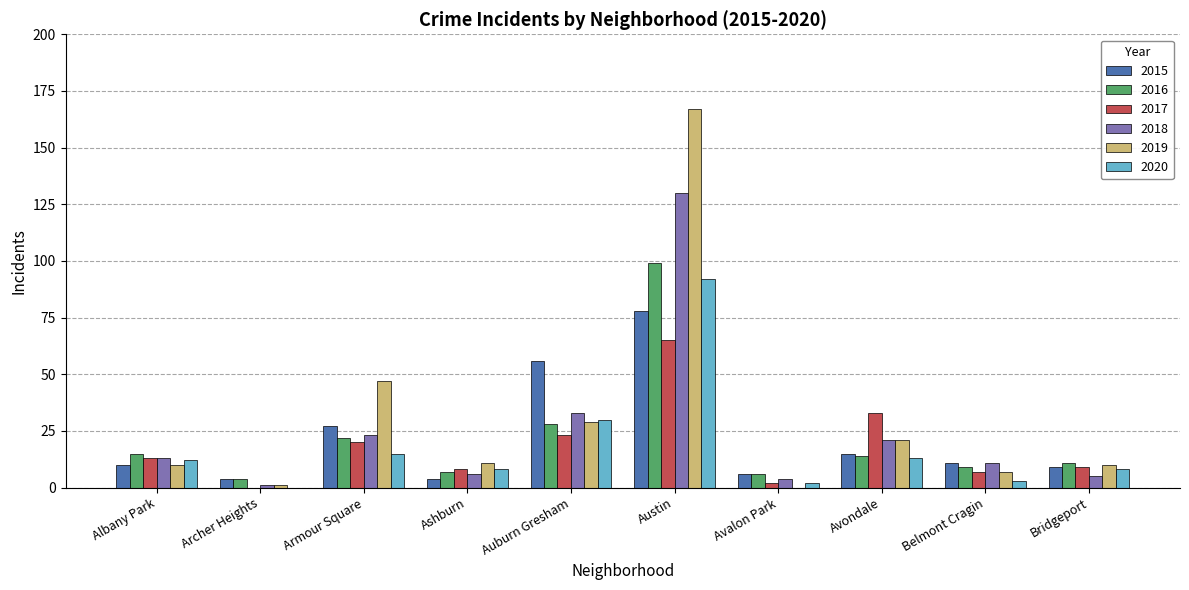

What is the highest value of the 2017 series?

65